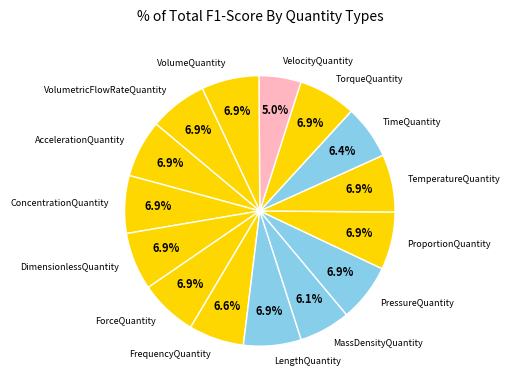

Does MassDensityQuantity represent more than half of the total?

No